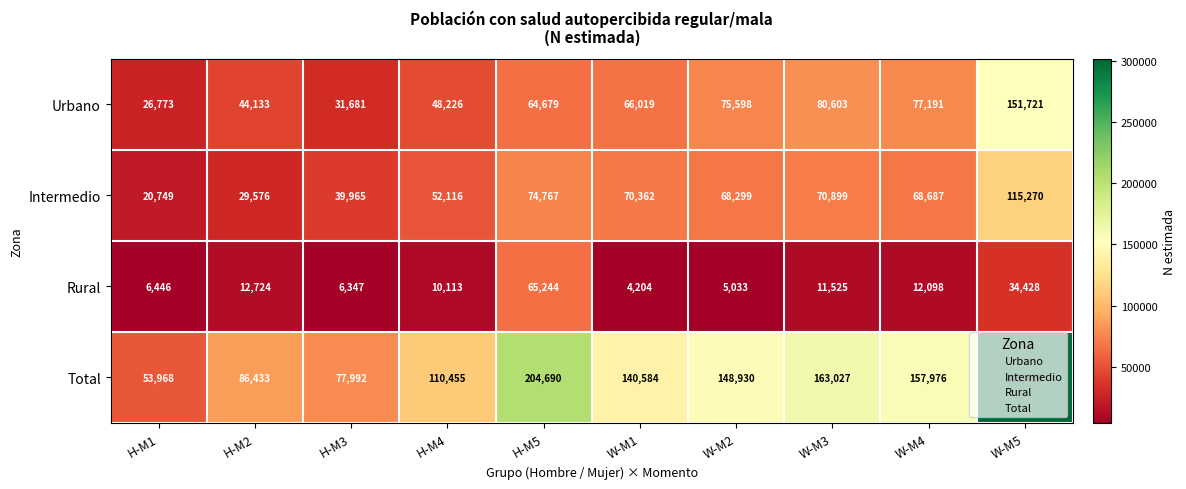

The value of Rural at W-M2 is 5033. True or false?

True